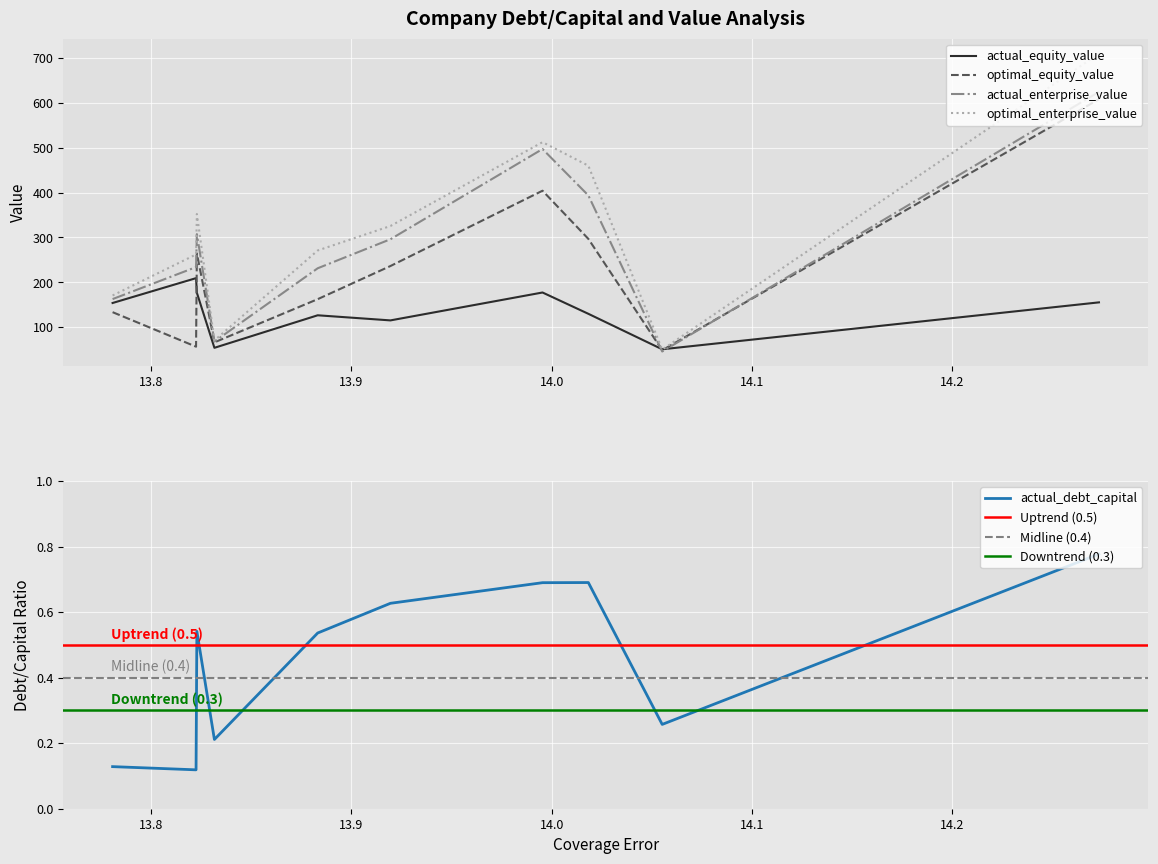

What is the lowest value of the optimal_equity_value series?

48.7